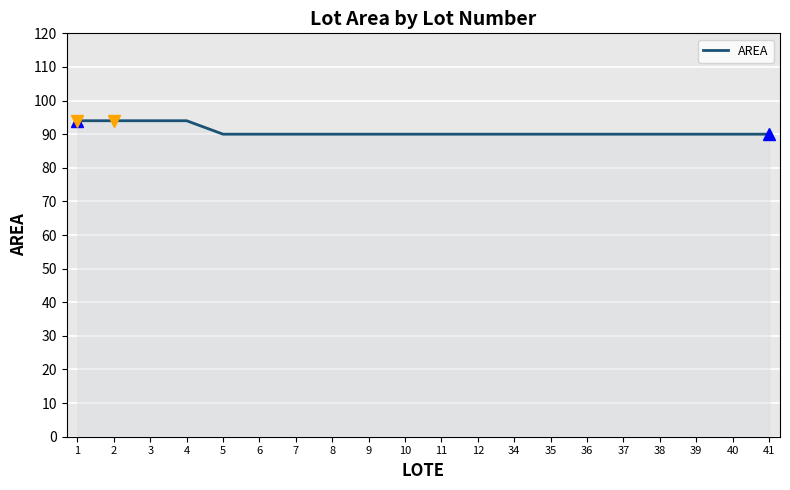

What is the maximum value shown in the chart?

94